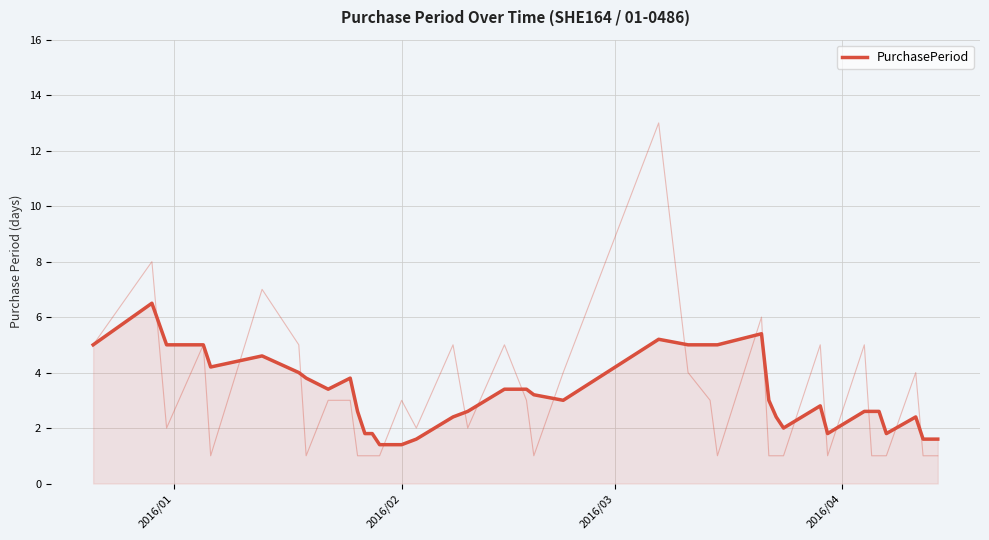

Is it true that the value at 22 is 7.7?

False